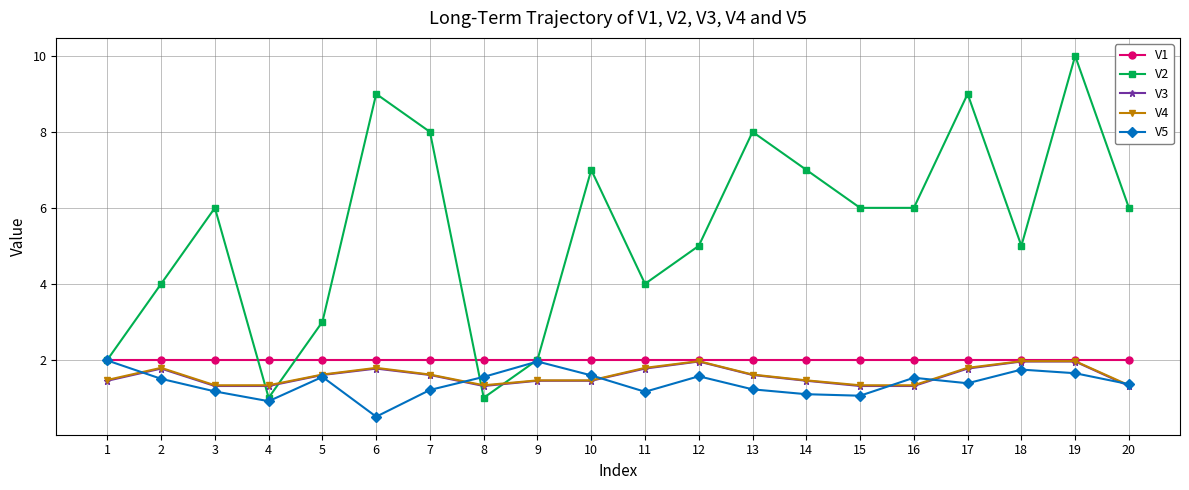

How many lines are shown in the chart?

5